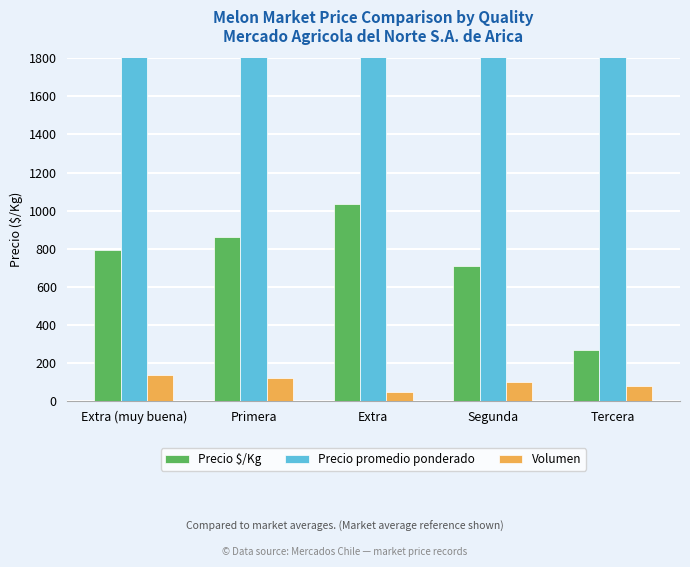

How many values in the Precio promedio ponderado series exceed 9500?

2